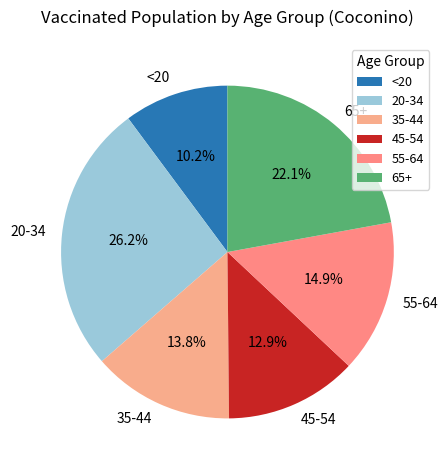

To the nearest percent, what is the average slice percentage?

17%